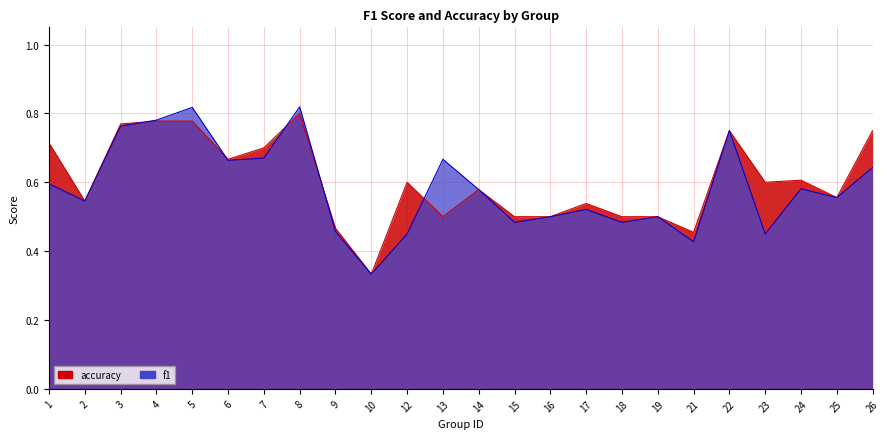

At which category does accuracy reach its first local valley?

2